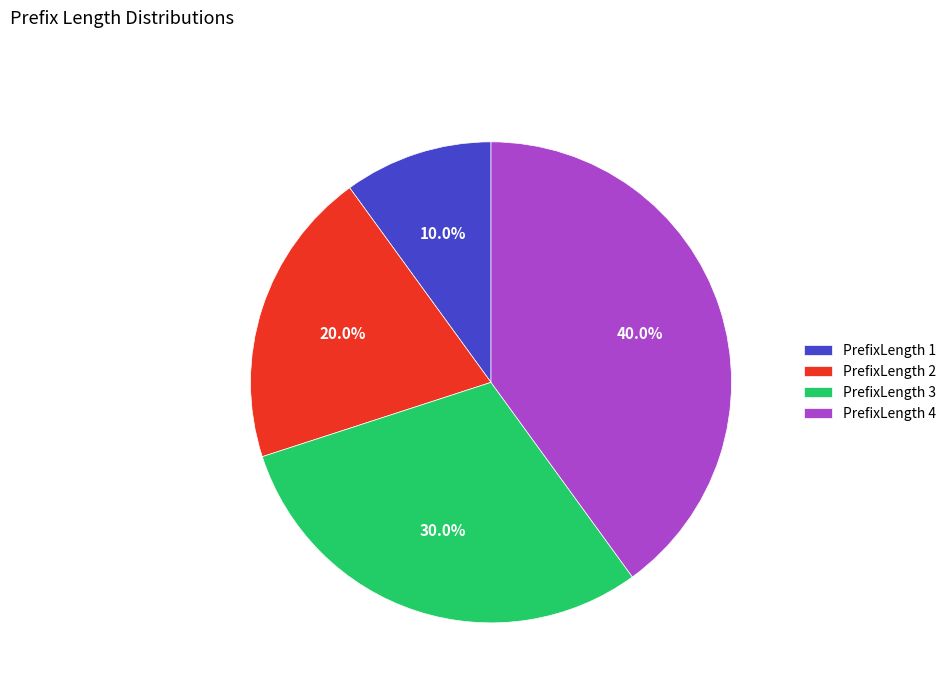

Does PrefixLength 2 represent more than half of the total?

No